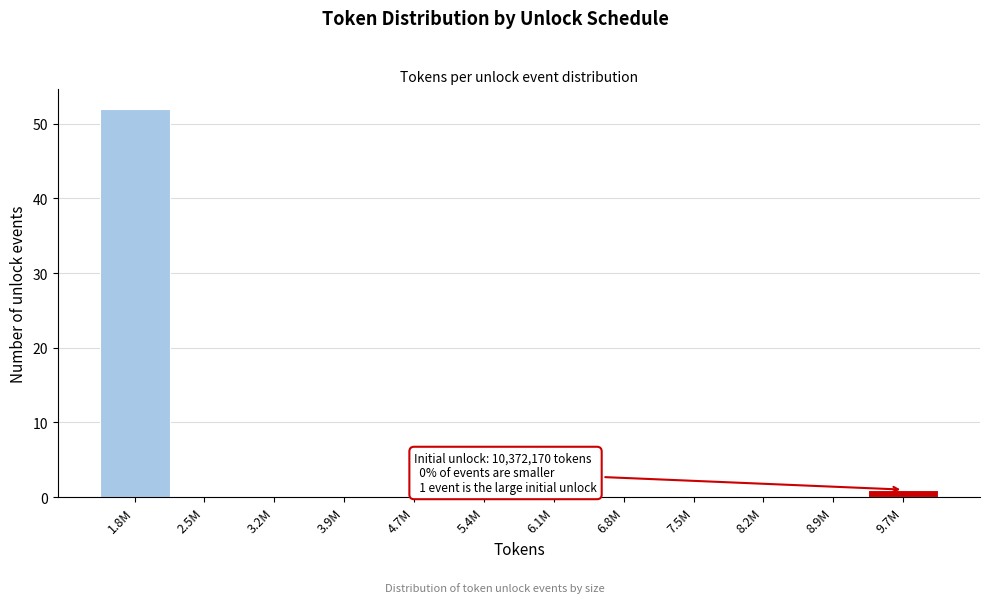

Reading left to right, transcribe all the data shown in this chart.

1.8M=52	2.5M=0	3.2M=0	3.9M=0	4.7M=0	5.4M=0	6.1M=0	6.8M=0	7.5M=0	8.2M=0	8.9M=0	9.7M=1